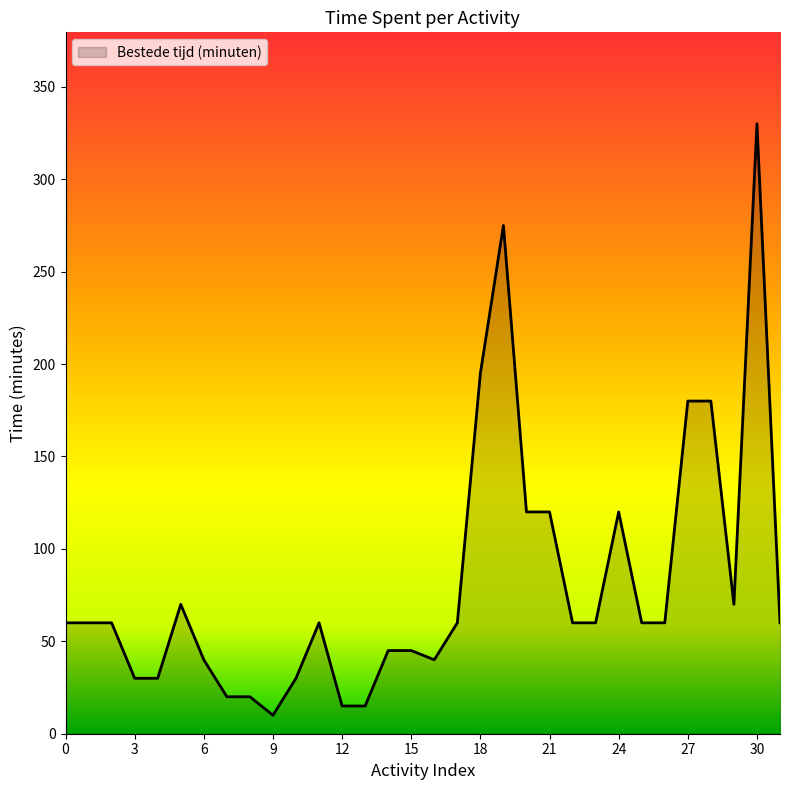

True or false: the data has more than 2 interior local peaks.

True